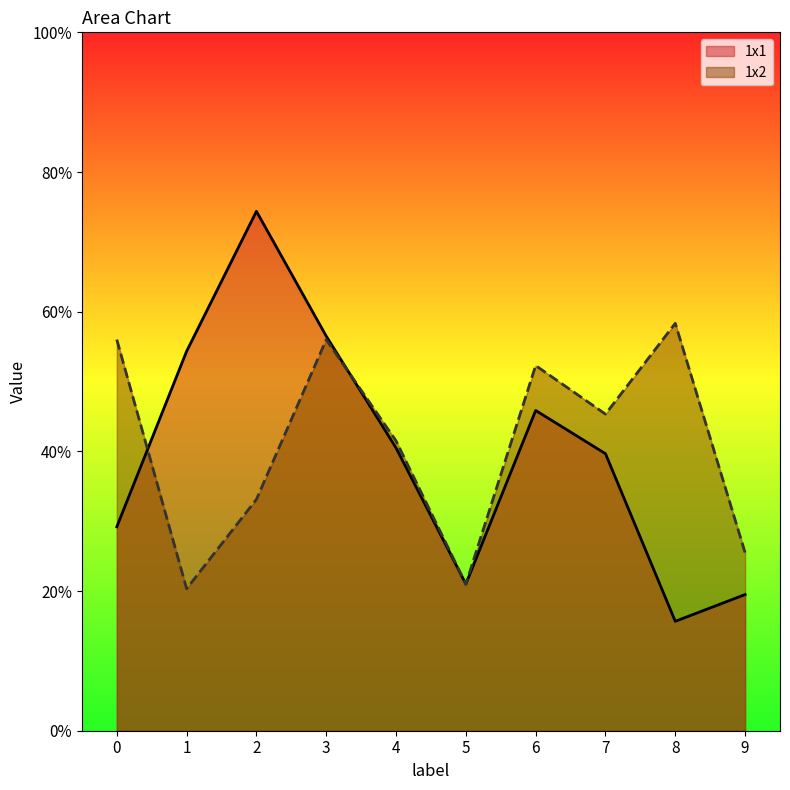

How many categories are shown in the chart?

10